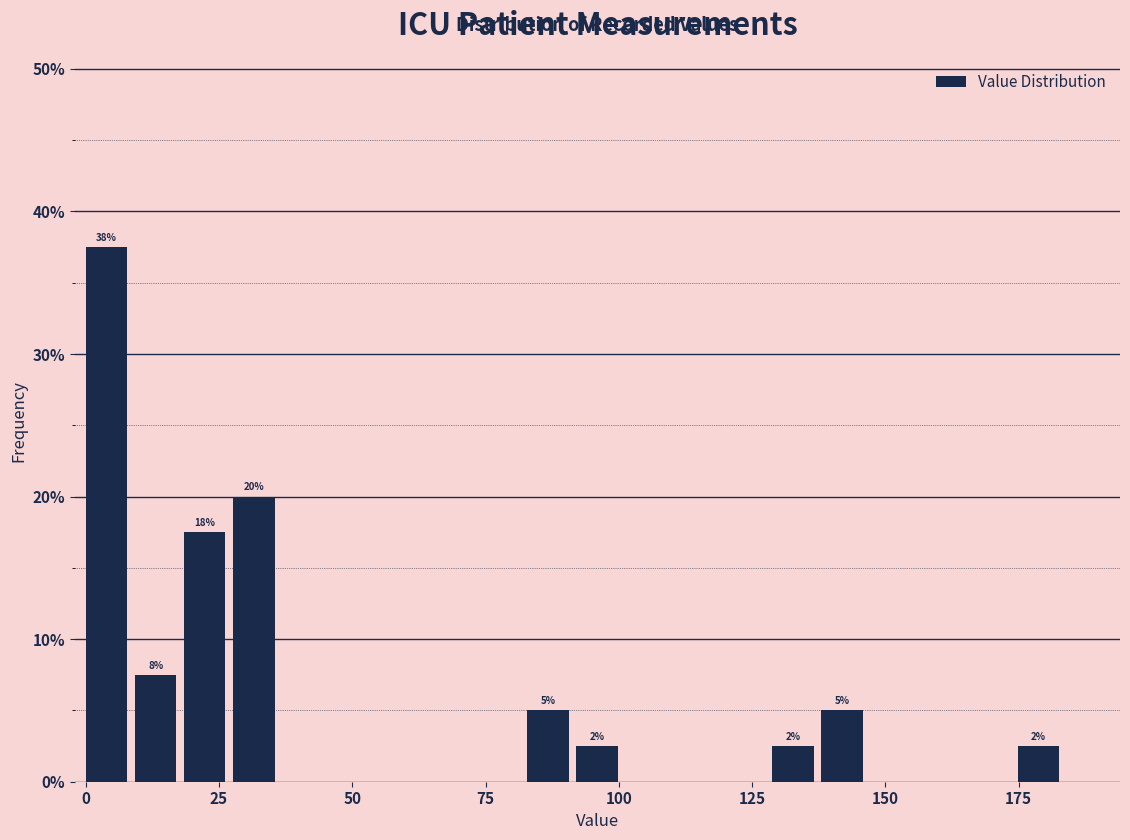

Around what value on the x-axis is the tallest bar? Give the approximate position of its centre, as read against the axis.

5